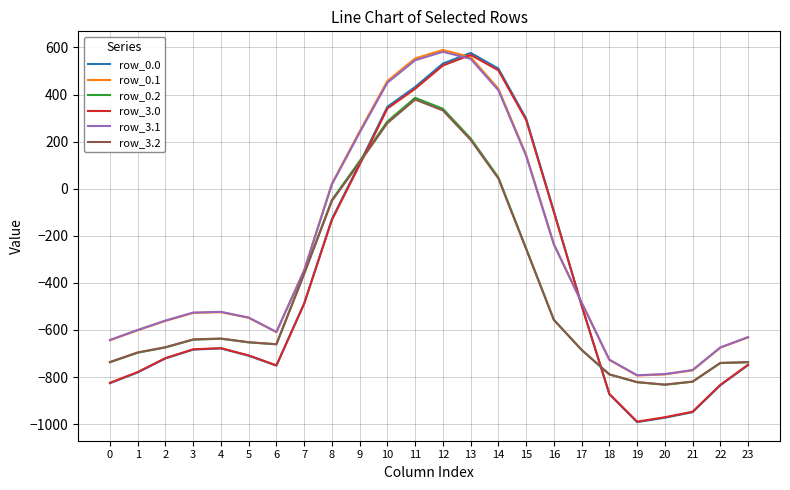

What is the total value across all series at 20?

-5184.4